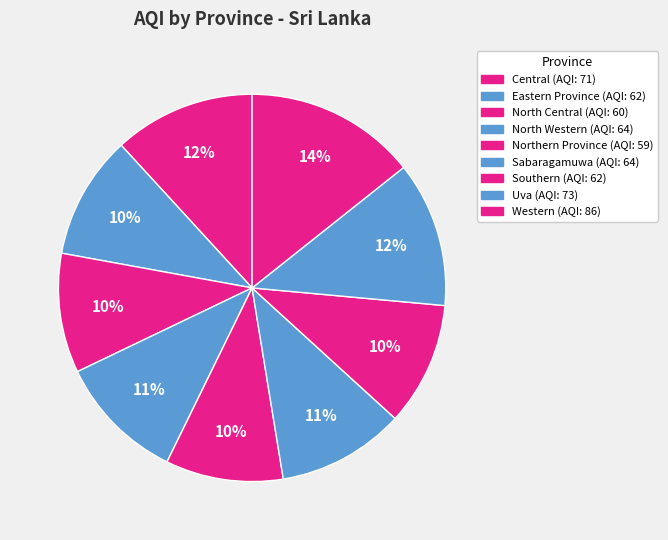

How many segments does this pie chart have?

9